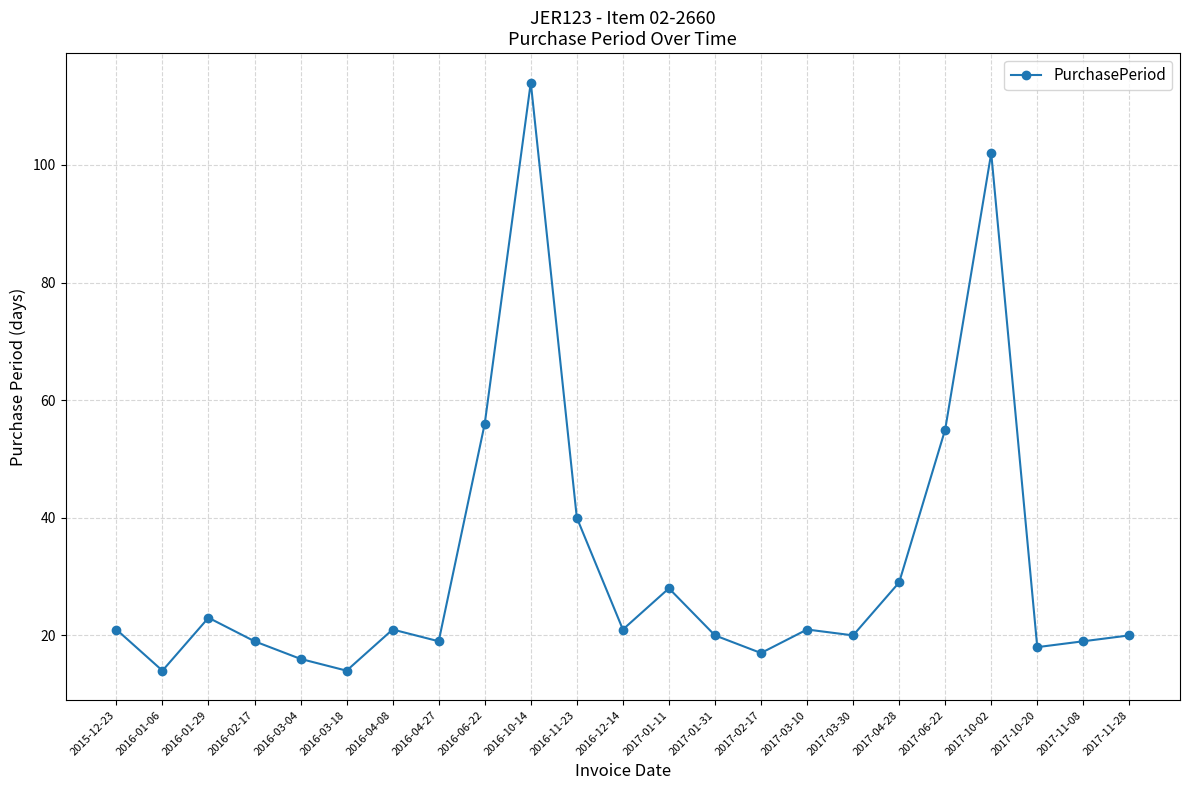

The chart shows a value of 21 at 2016-12-14. True or false?

True